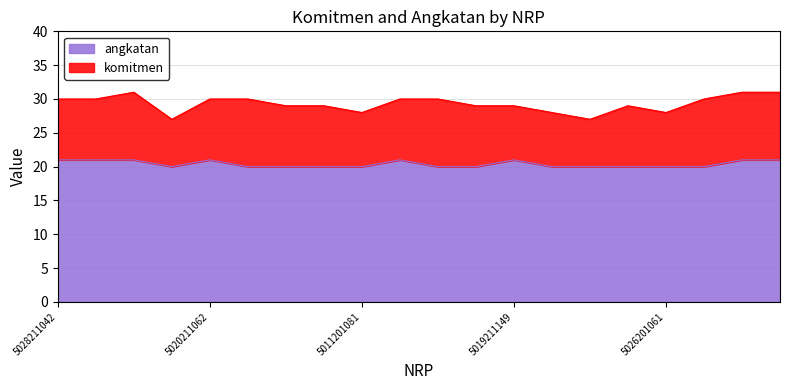

Reading left to right, extract all data points from this chart.

5028211042=21	5028211043=21	5013211073=21	5013201047=20	5020211062=21	5004201062=20	5013201099=20	5015201149=20	5011201081=20	2035211061=21	5004201135=20	2036201046=20	5019211149=21	5014201091=20	5025201013=20	5021201035=20	5026201061=20	5026201100=20	5028211099=21	5017211072=21